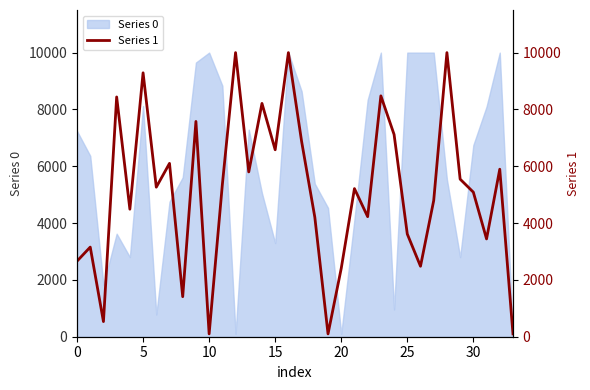

Is it true that the value at 19 is 153.5?

False